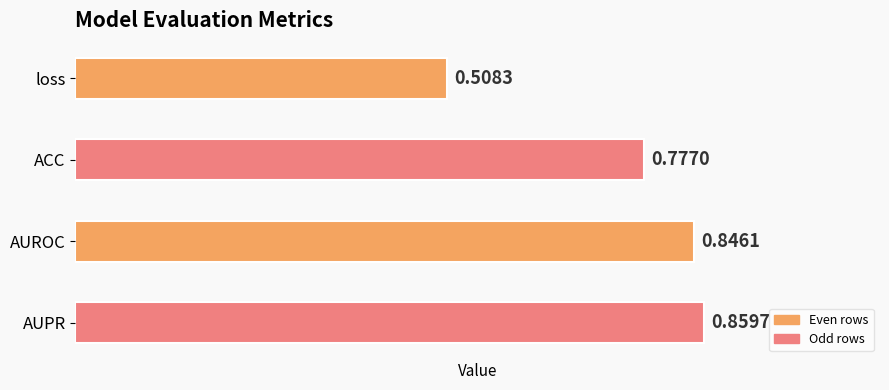

What is the change in value from loss to ACC?

+0.3